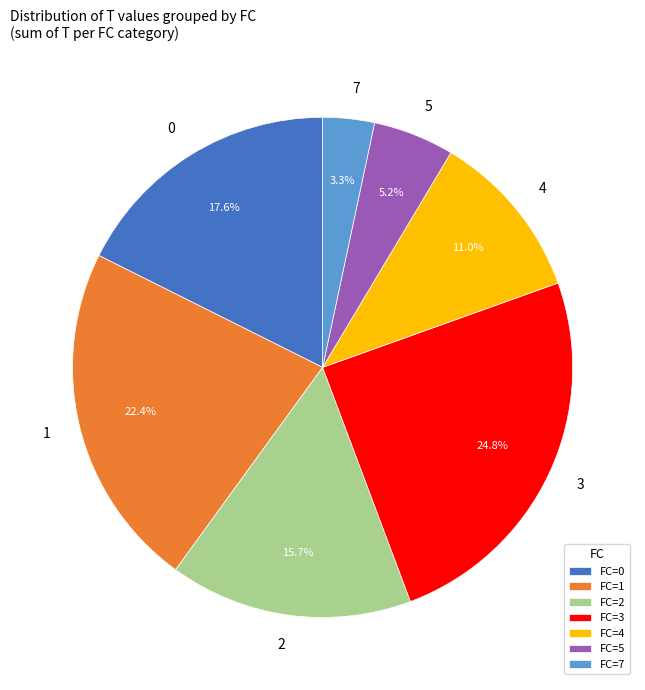

To the nearest percent, what is the average slice percentage?

14%